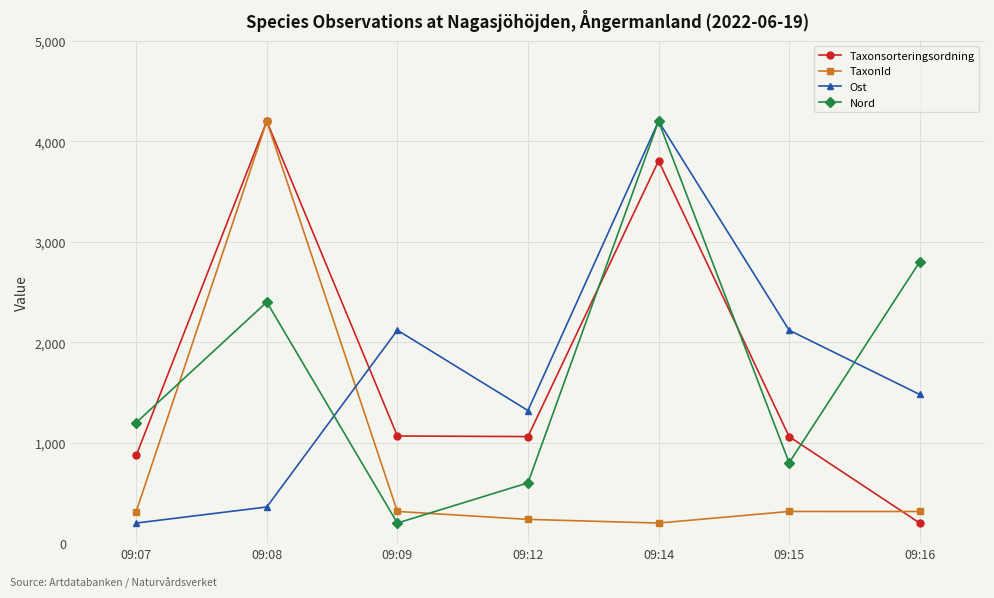

Is this an area chart (filled region under the line)?

No